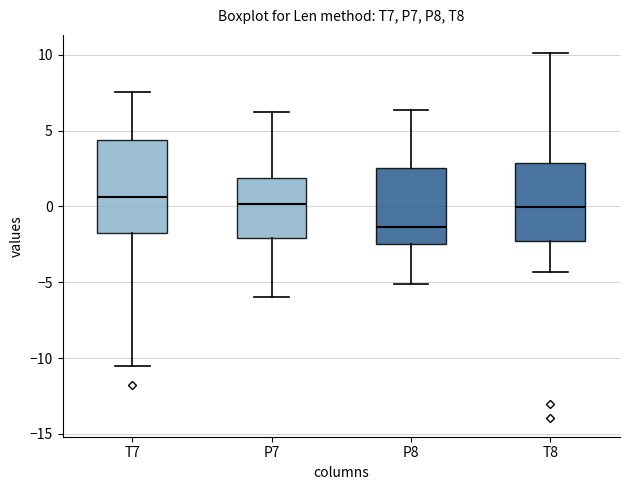

Reading left to right, transcribe this box plot: for each box, give where its median line is, the range the box spans, and where its two whiskers end, as read against the y-axis. The values are not printed on the chart, so give them approximately, as read against the axis.

T7: median 0.5, box -2.0 to 4.5, whiskers -10.5 to 7.5
P7: median 0.0, box -2.0 to 2.0, whiskers -6.0 to 6.0
P8: median -1.5, box -2.5 to 2.5, whiskers -5.0 to 6.5
T8: median 0.0, box -2.5 to 3.0, whiskers -4.5 to 10.0